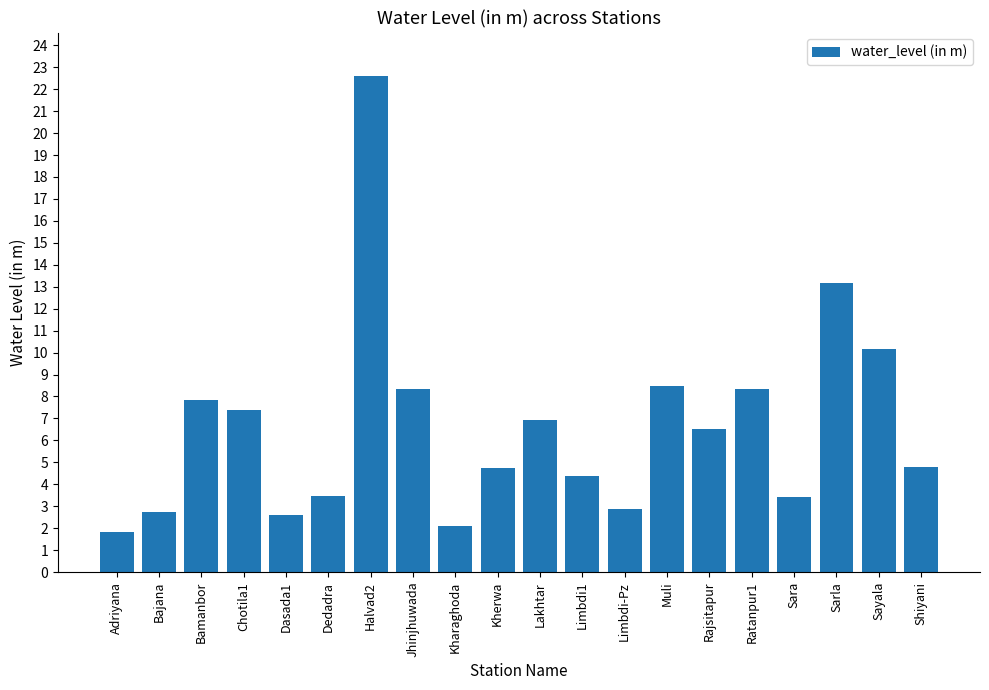

What is the sum of all values?

132.7